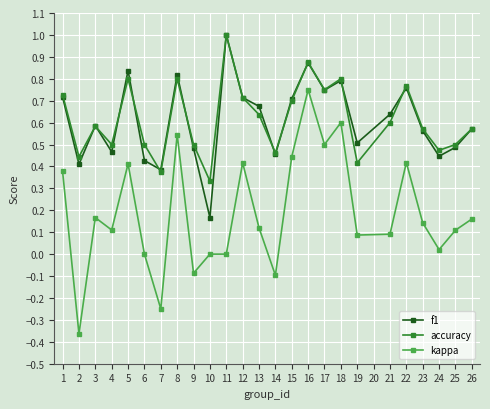

At which category does accuracy reach its first local valley?

2